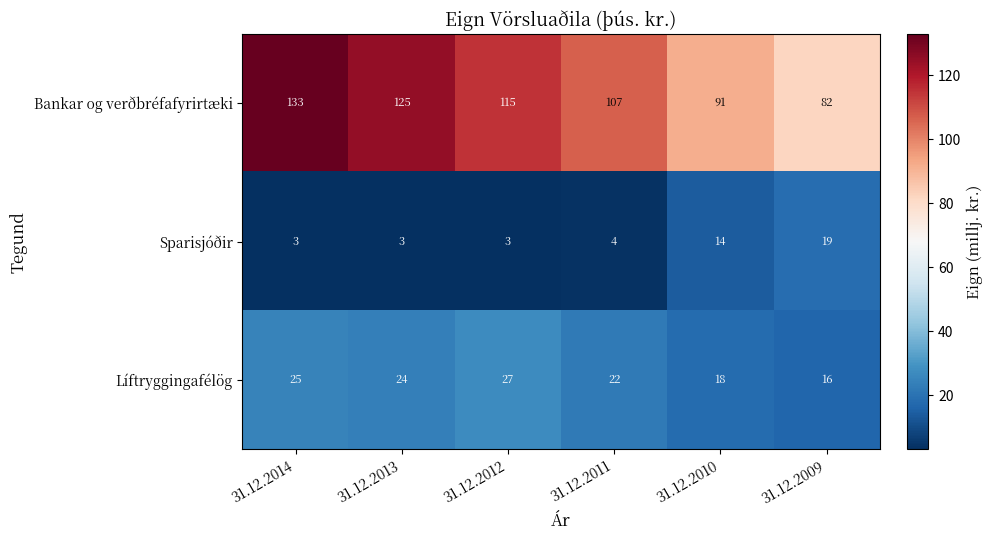

What is the total value across all series at 31.12.2011?

133